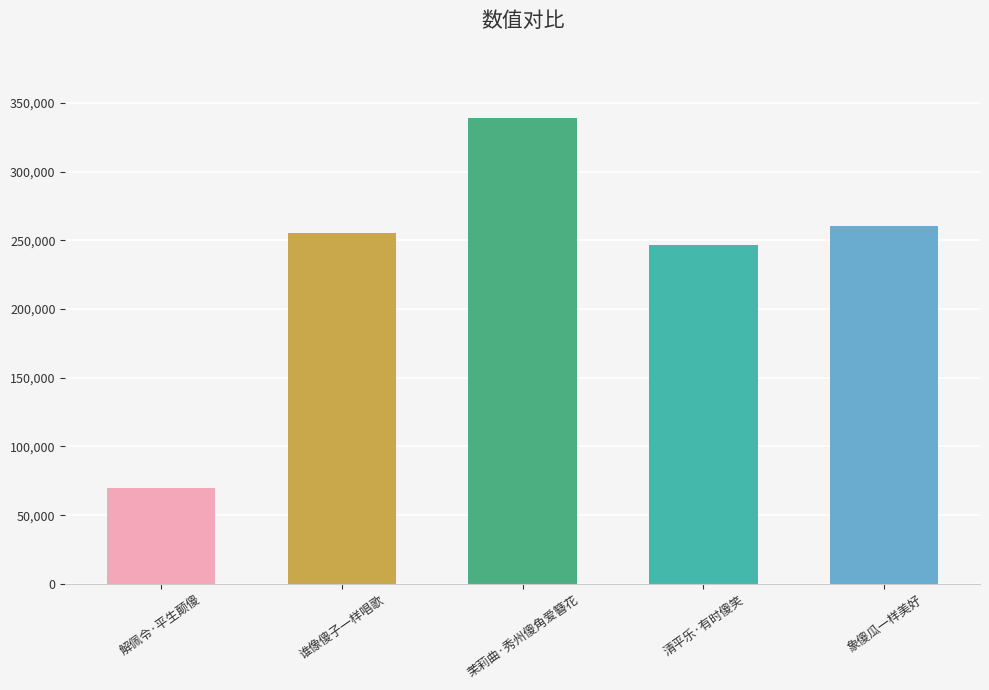

Reading right to left, list all the values displayed in this chart.

260245	246770	339199	255314	69900